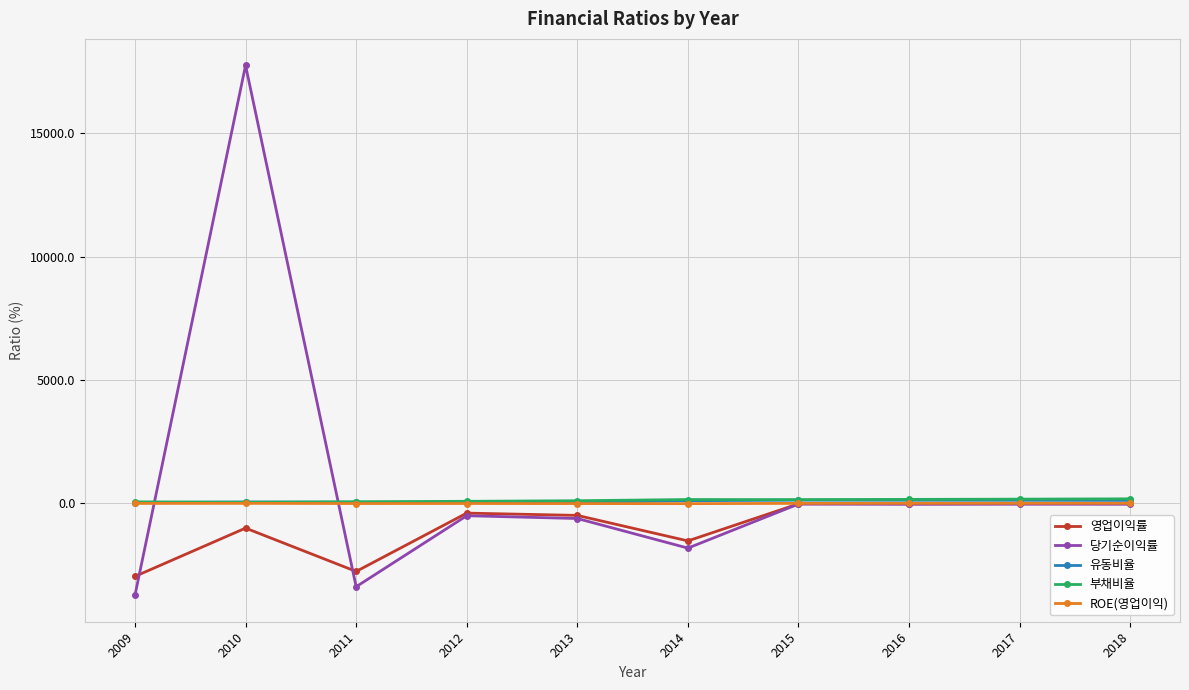

Which series has the largest range (max minus min)?

당기순이익률